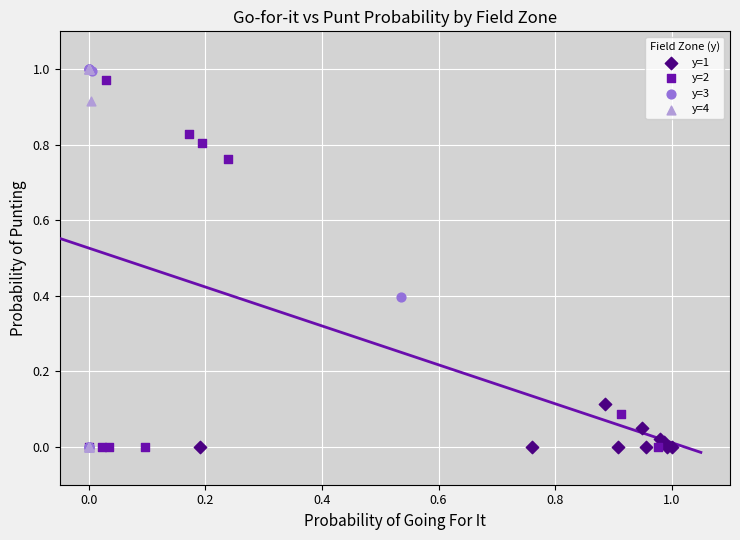

What are all the series names shown in the legend?

y=1, y=2, y=3, y=4